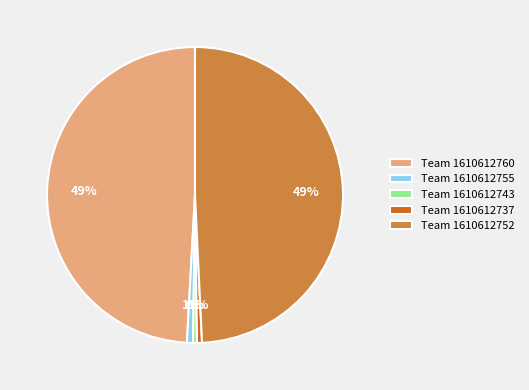

Does any single category account for the majority?

No